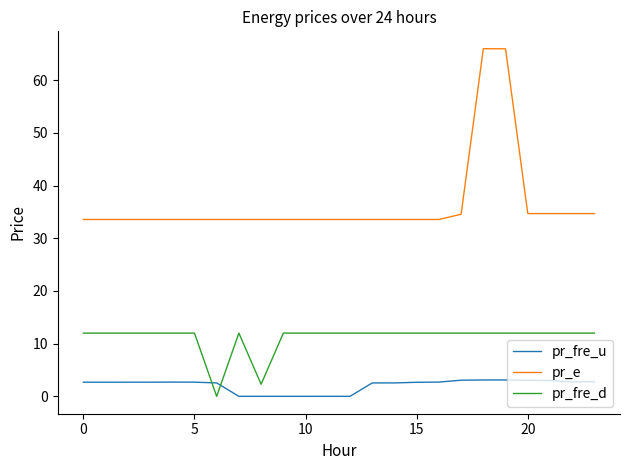

Which series has the largest range (max minus min)?

pr_e